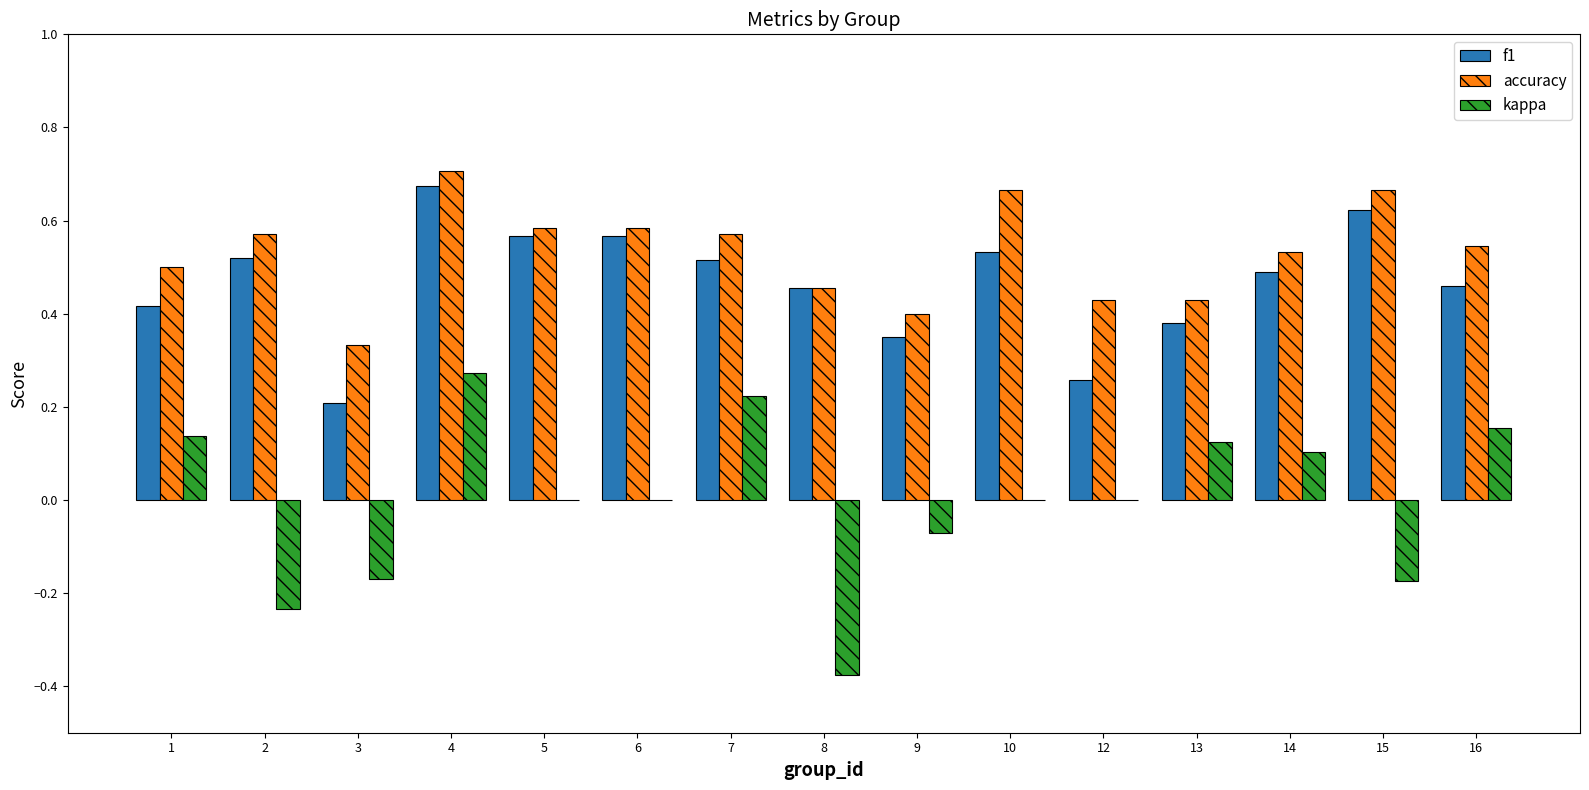

What is the total value across all series at 14?

1.1